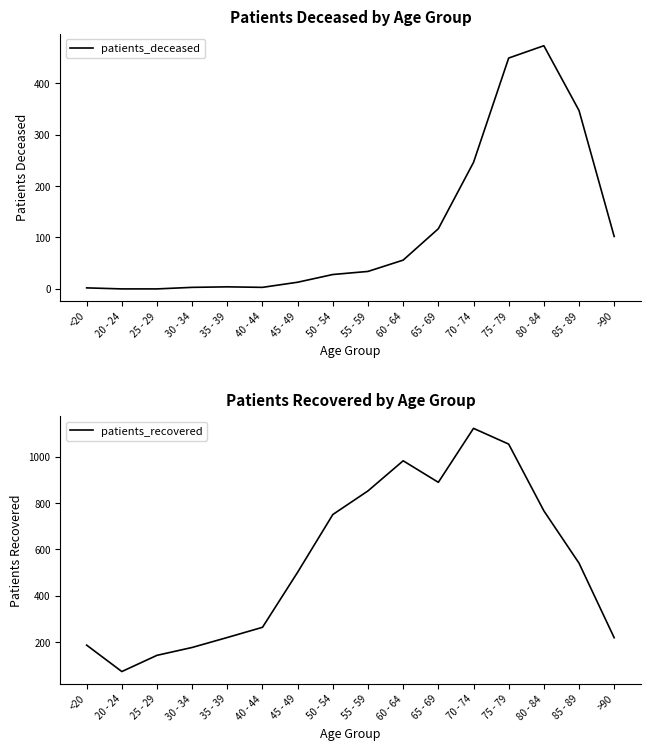

At how many categories does at least one series exceed 935?

3